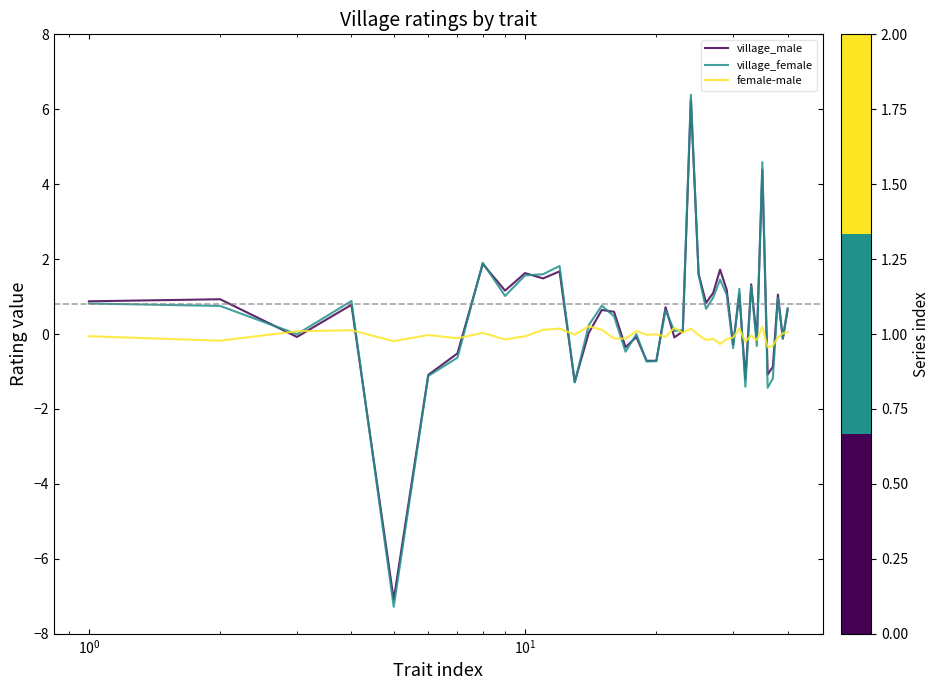

What is the difference between the maximum and second lowest values in the female-male series?

0.5